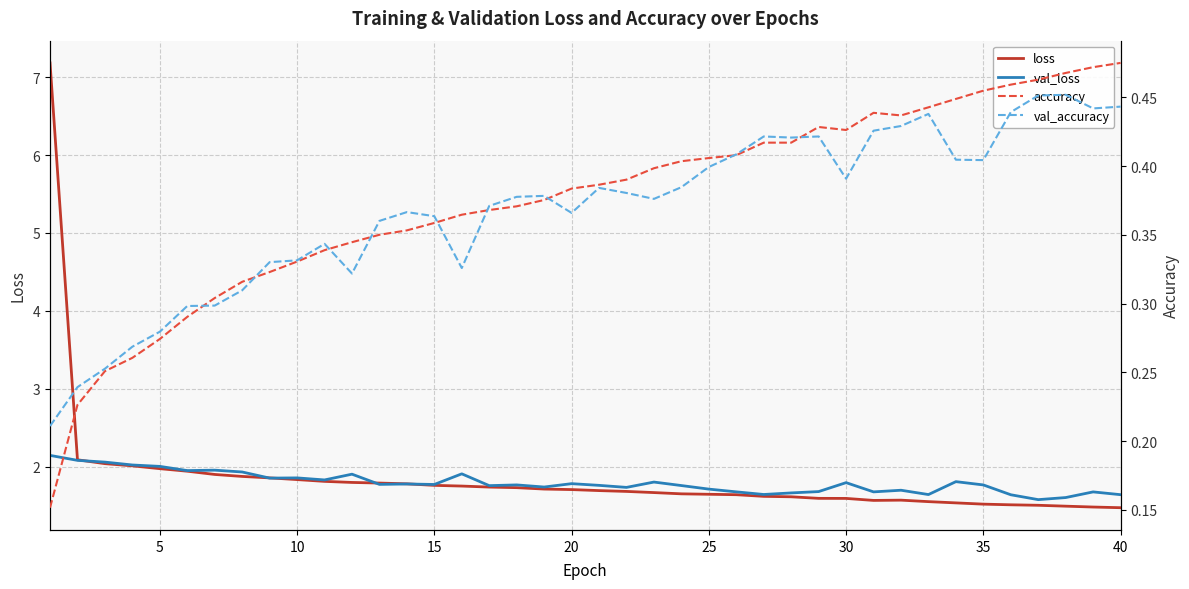

The val_loss series shows 1.9 at 10. True or false?

True